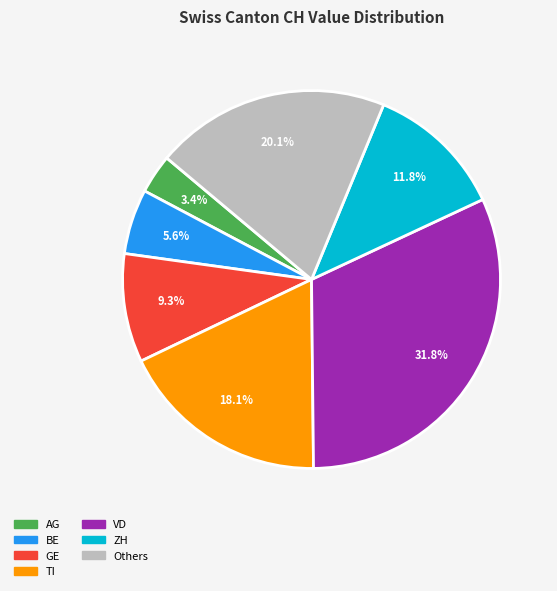

Is there any slice that represents more than half of the pie?

No